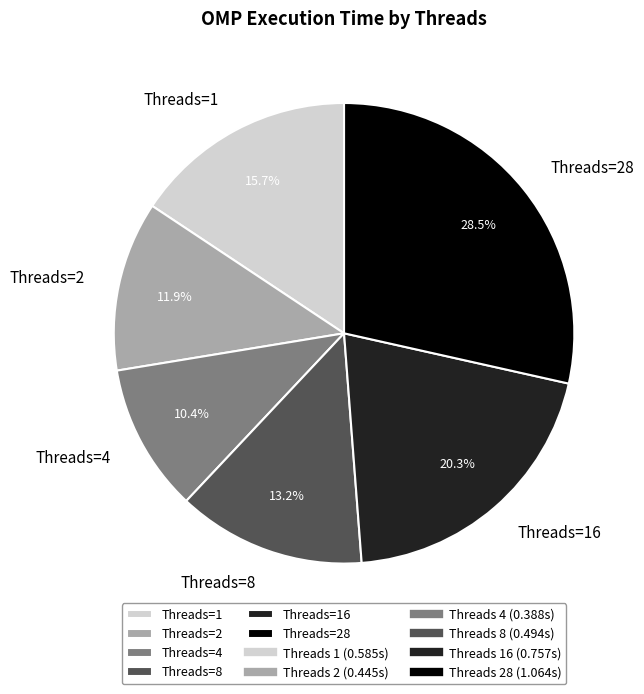

To the nearest percent, what is the average slice percentage?

17%